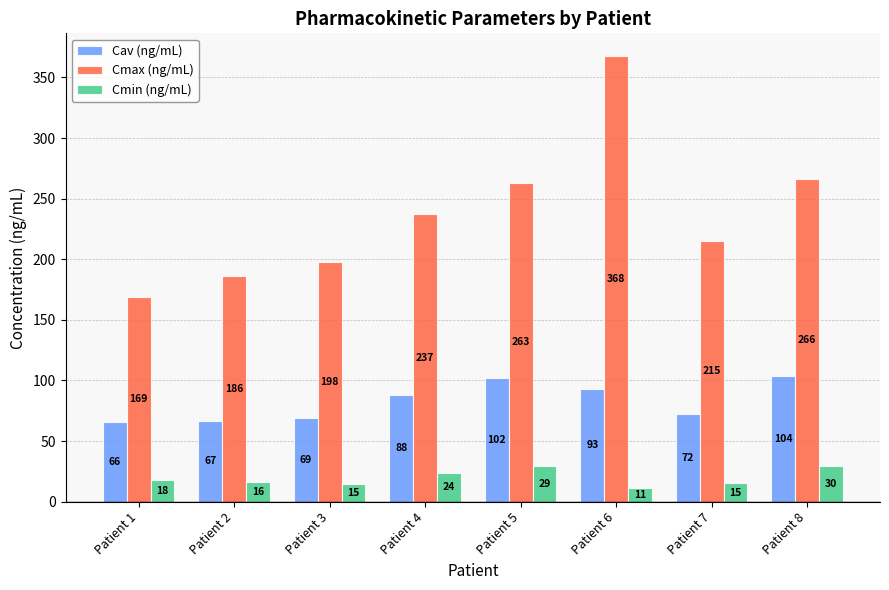

At Patient 3, list the series in order from smallest to largest.

Cmin (ng/mL), Cav (ng/mL), Cmax (ng/mL)